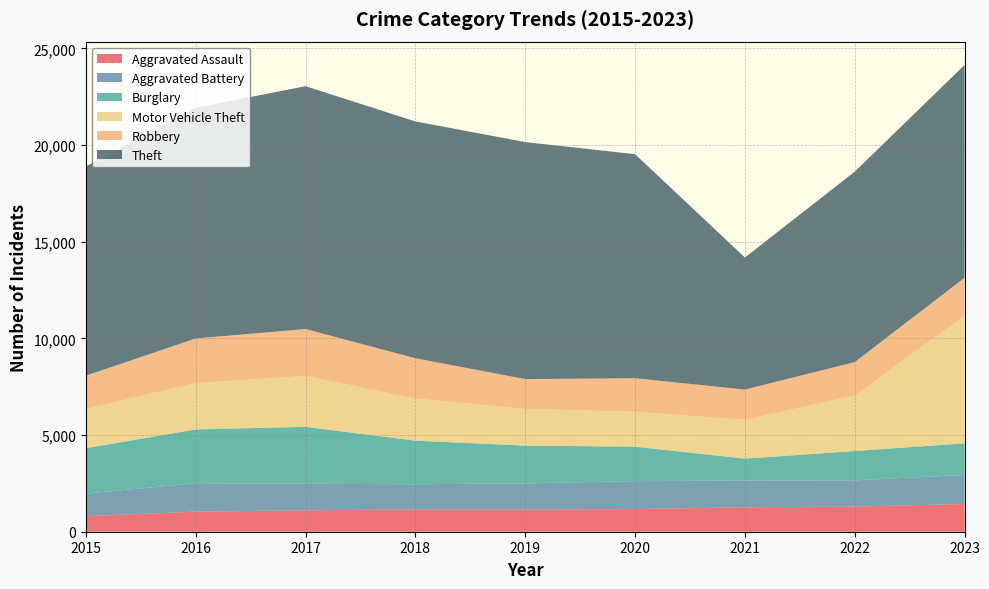

Reading left to right, transcribe all the data shown in this chart.

Aggravated Assault: 2015=805	2016=1041	2017=1108	2018=1154	2019=1145	2020=1172	2021=1266	2022=1299	2023=1435
Aggravated Battery: 2015=1161	2016=1472	2017=1370	2018=1302	2019=1354	2020=1446	2021=1382	2022=1358	2023=1501
Burglary: 2015=2354	2016=2779	2017=2949	2018=2253	2019=1955	2020=1782	2021=1131	2022=1519	2023=1636
Motor Vehicle Theft: 2015=2037	2016=2399	2017=2632	2018=2180	2019=1901	2020=1802	2021=2009	2022=2862	2023=6603
Robbery: 2015=1715	2016=2306	2017=2424	2018=2084	2019=1541	2020=1737	2021=1566	2022=1734	2023=1961
Theft: 2015=10820	2016=11937	2017=12562	2018=12250	2019=12260	2020=11590	2021=6831	2022=9850	2023=11007